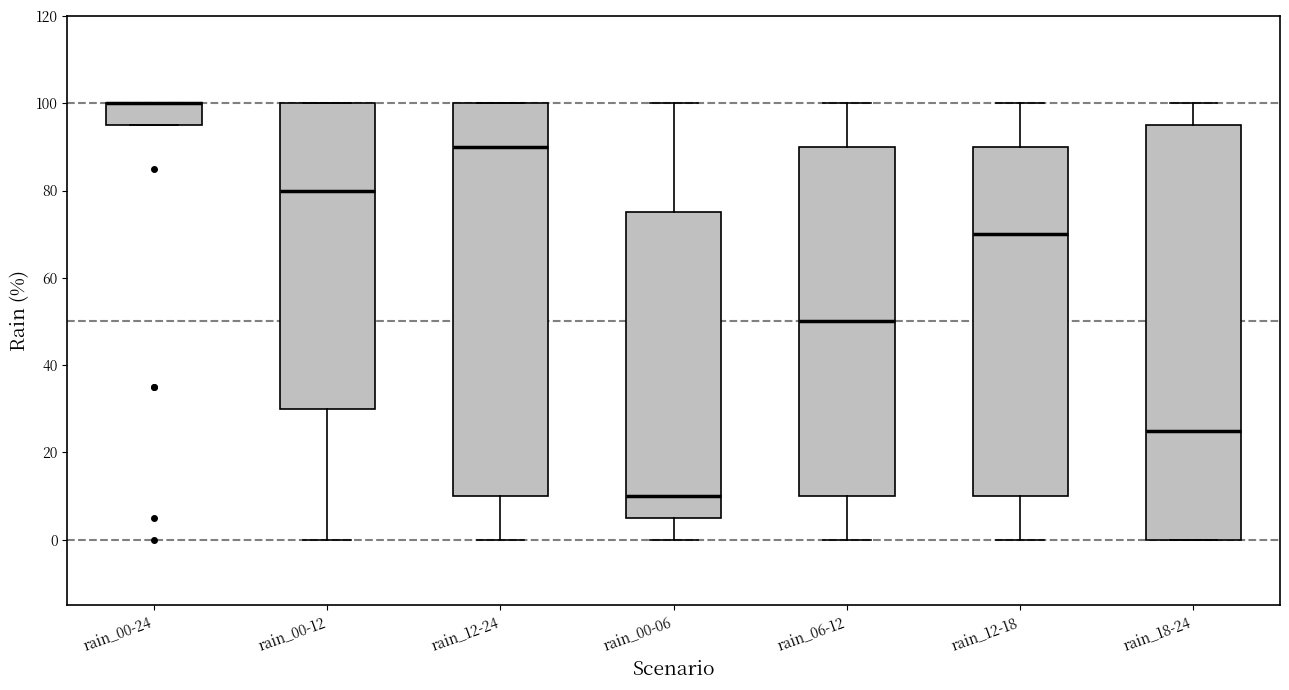

Where is the upper edge of the box for rain_00-24 on the y-axis? The values are not printed on the chart, so give them approximately, as read against the axis.

100